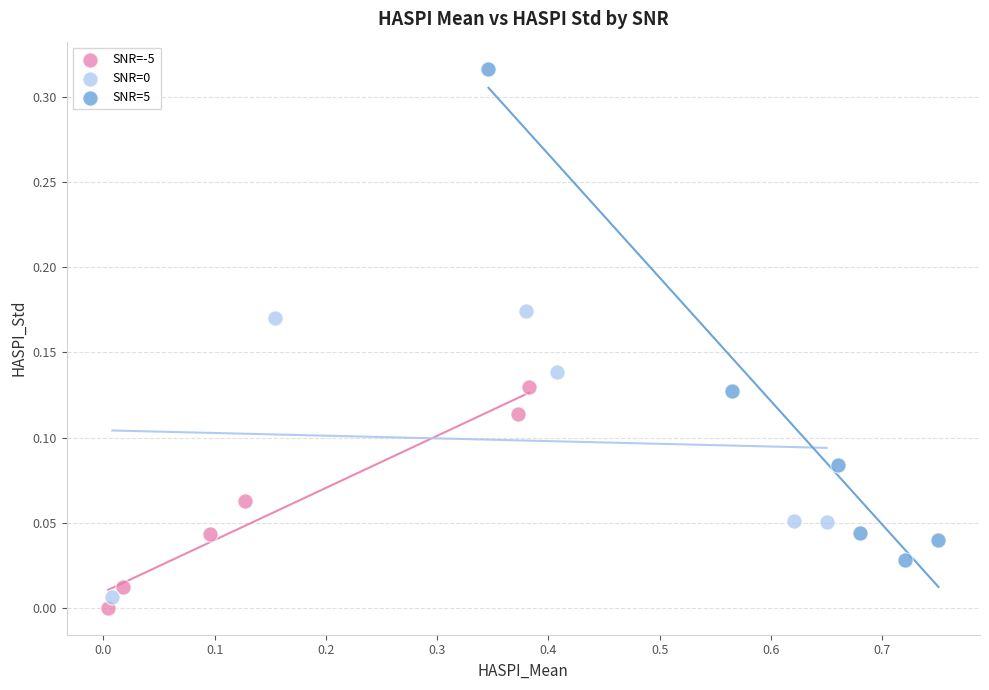

Which series contains the highest Y value?

SNR=5